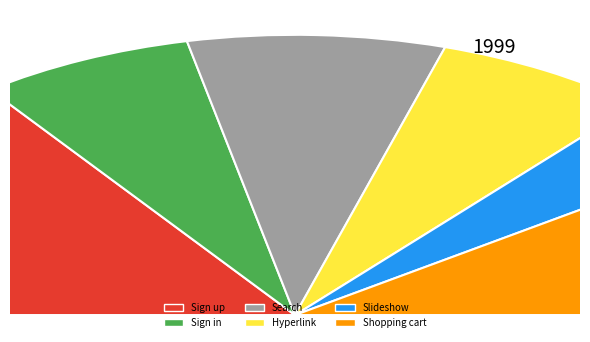

Approximately how many times larger is the value at Search functionality. compared to Sign in functionality.?

1.2